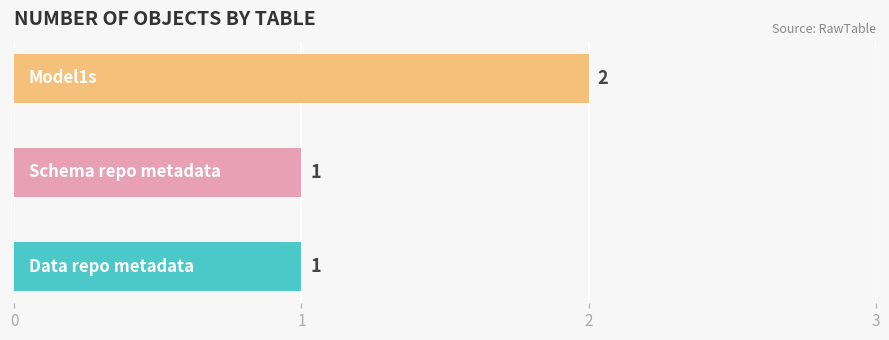

What is the sum of all values?

4